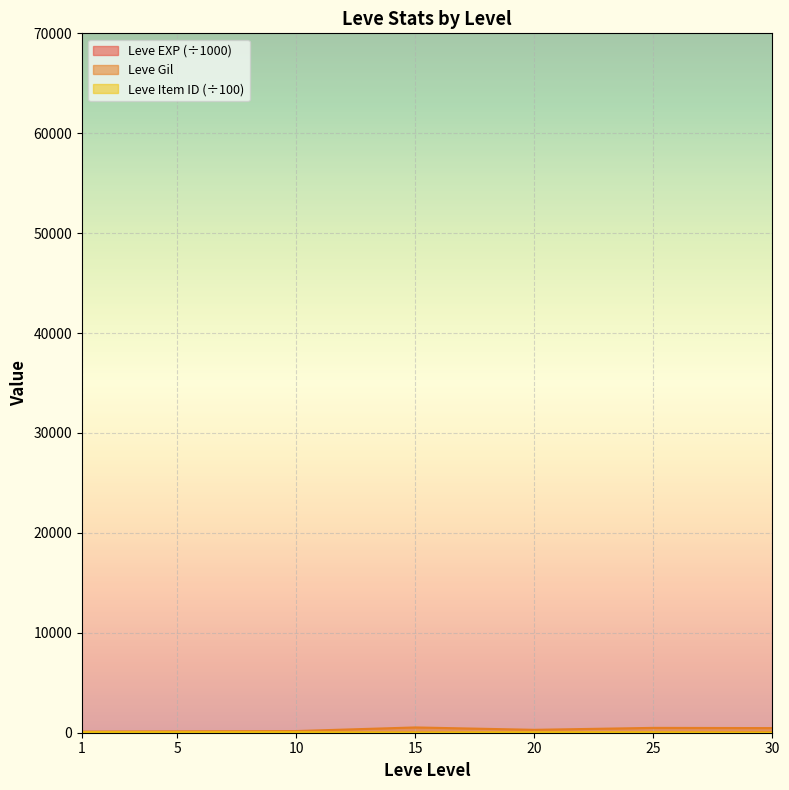

True or false: Leve EXP and Leve Gil intersect in this chart.

False